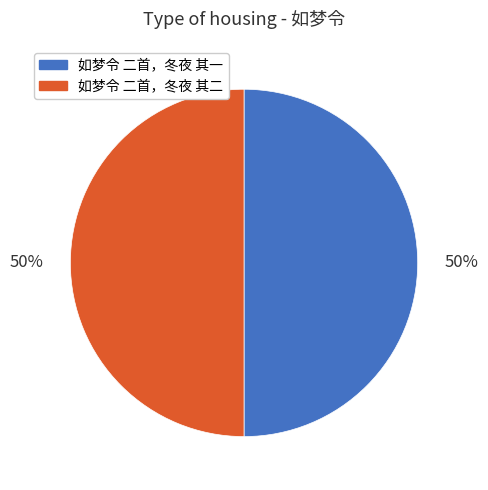

What percentage is the 如梦令 二首，冬夜 其一 slice, to the nearest percent?

50%